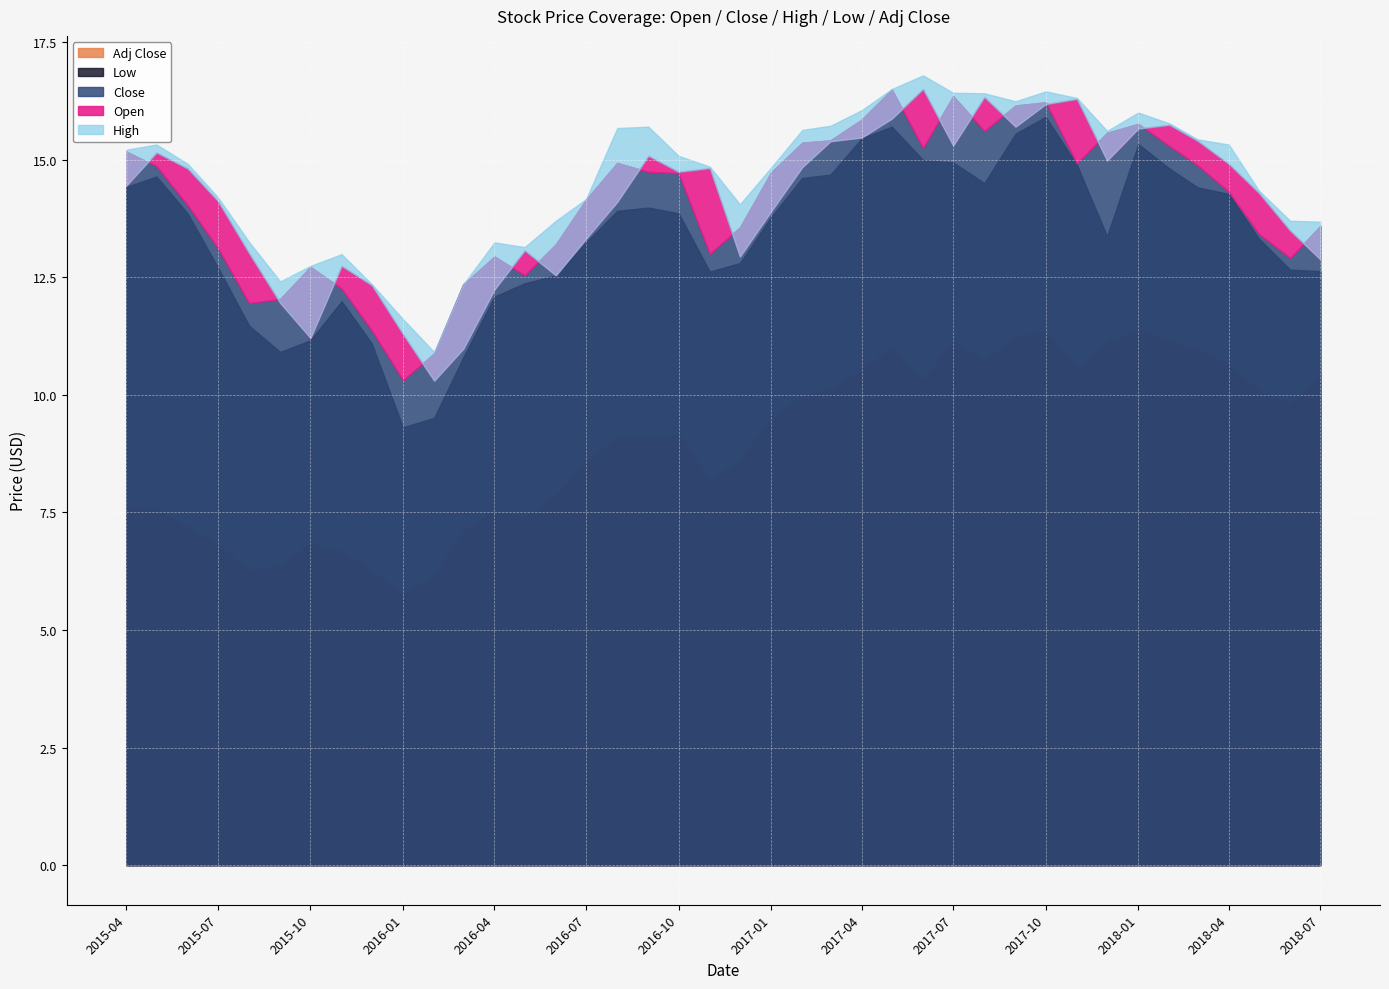

What is the difference between the maximum and minimum values in the Close series?

6.2